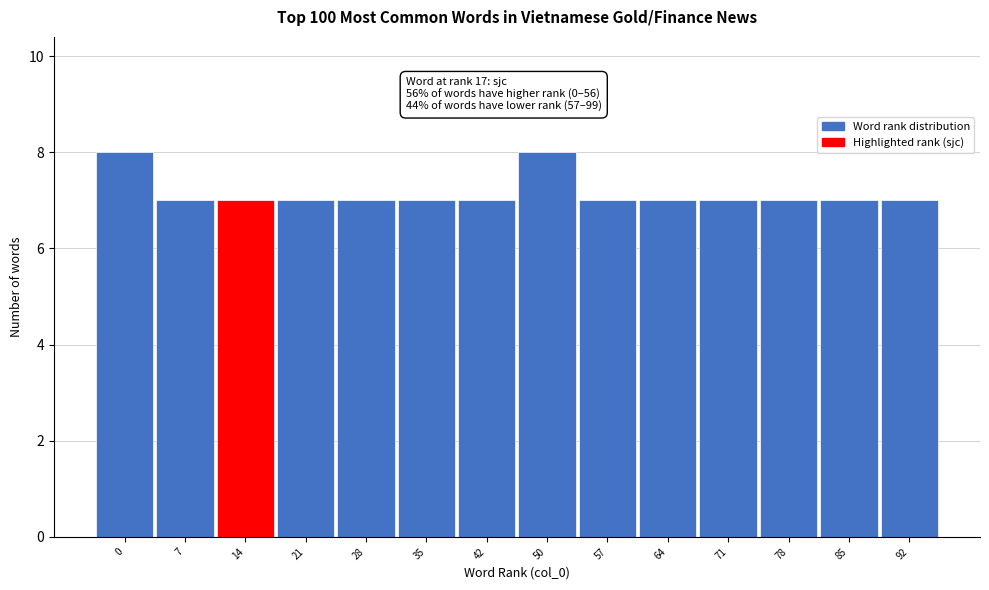

Reading left to right, list all the values displayed in this chart.

8	7	7	7	7	7	7	8	7	7	7	7	7	7